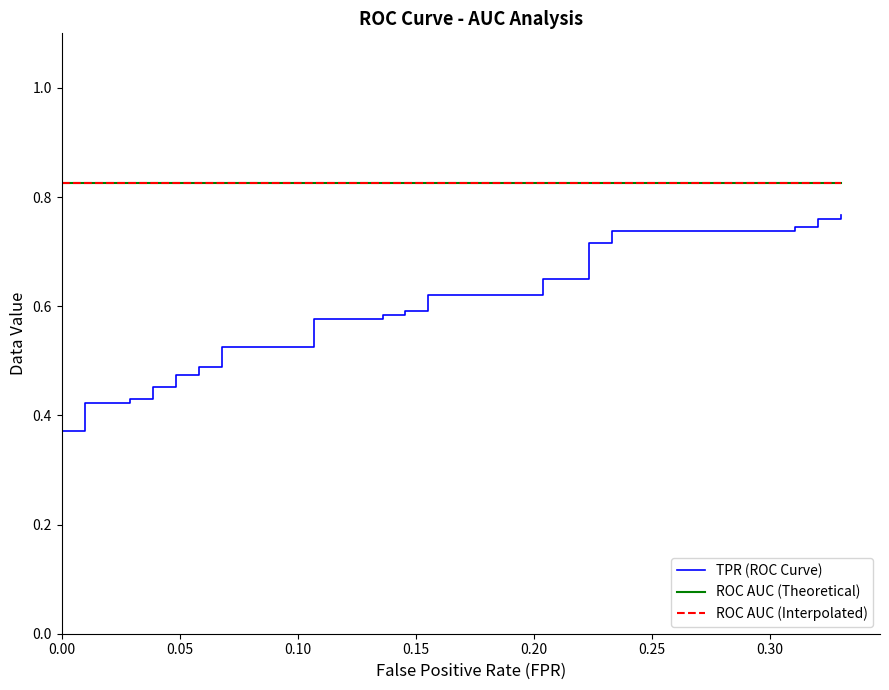

What is the greatest value displayed?

0.8